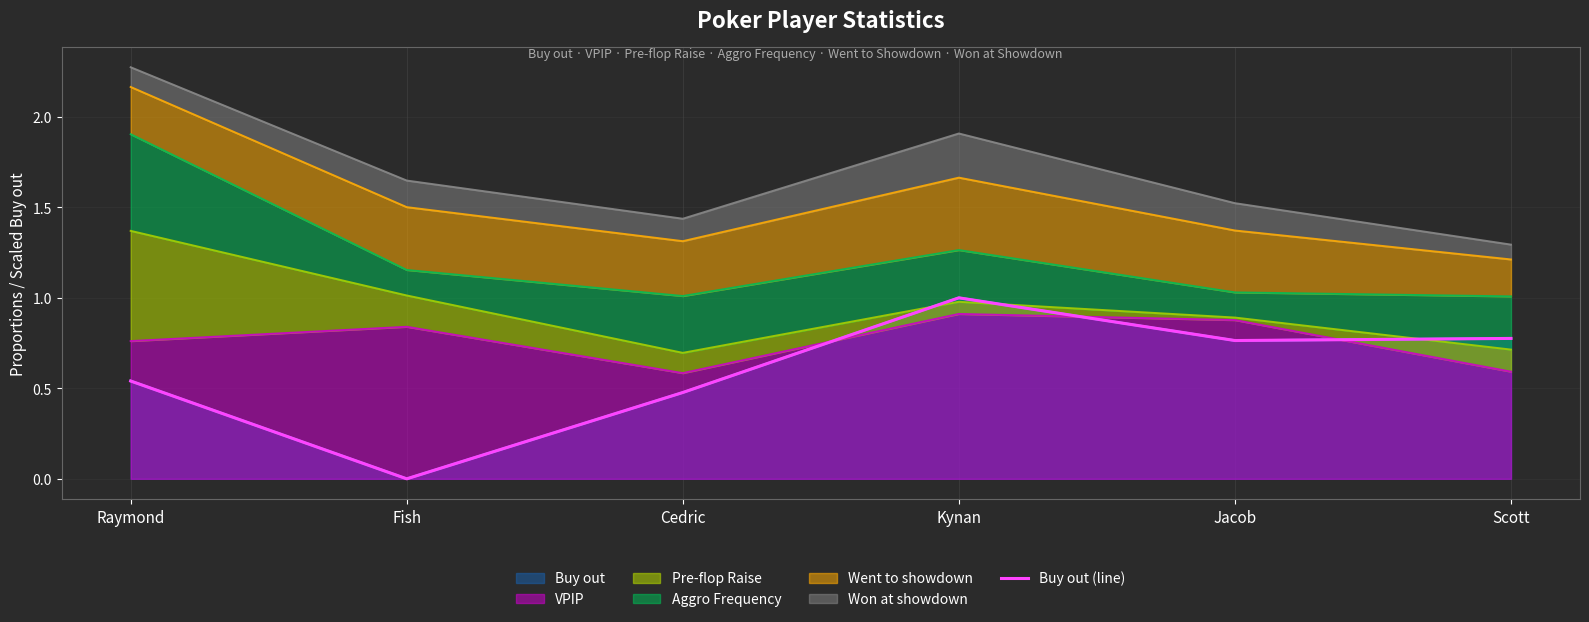

What position from the left is Kynan?

4